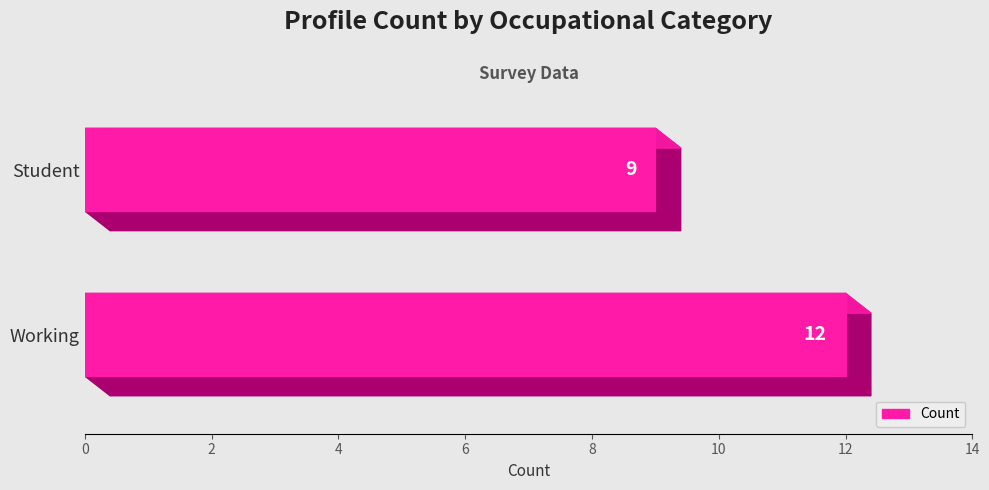

Reading left to right, transcribe all the data shown in this chart.

Working=12	Student=9